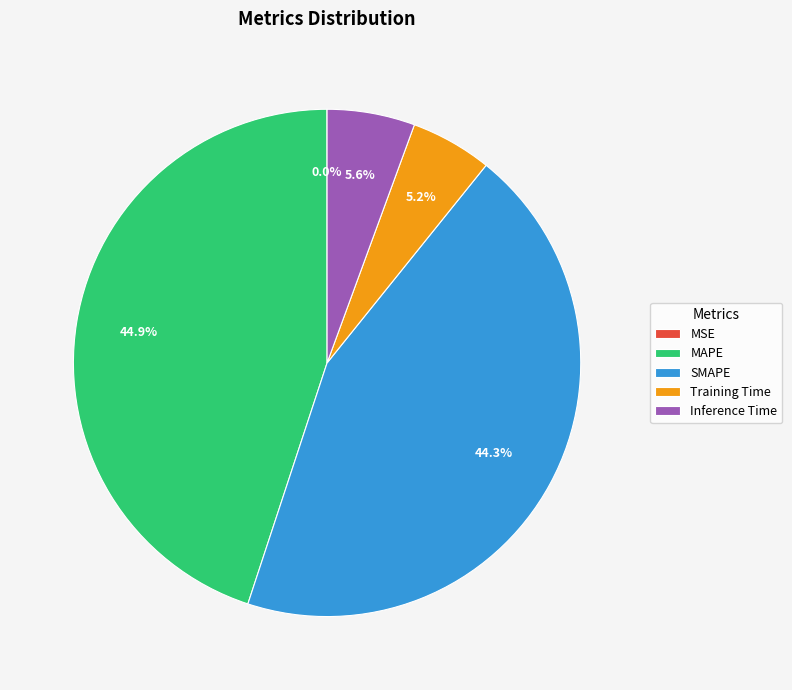

Approximately how many times larger is the value at SMAPE compared to MAPE?

1.0